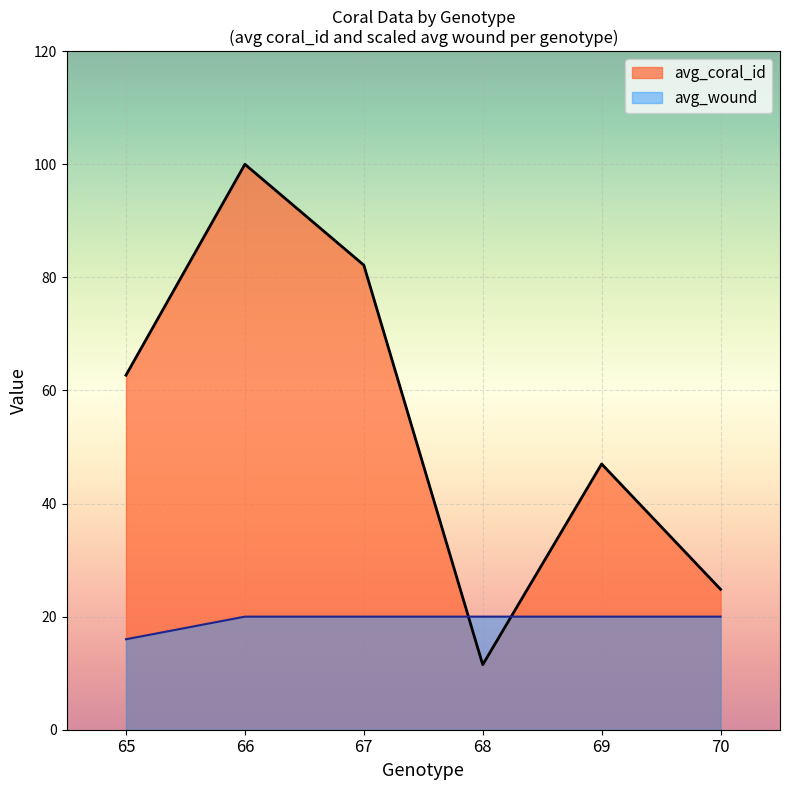

What is the difference between the second highest and minimum values?

70.7